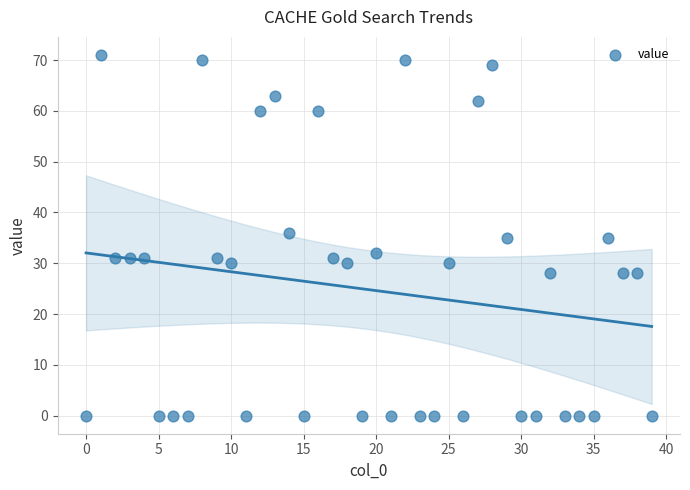

What is the range of Y values (max minus min)?

71